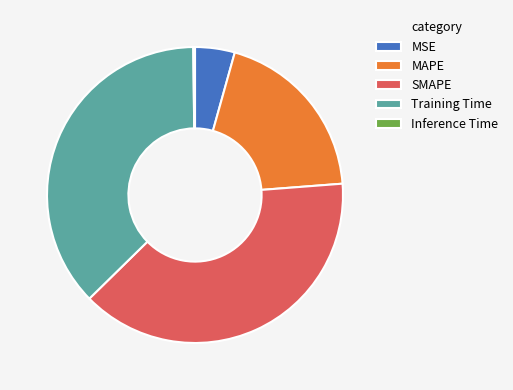

Which slice is the largest?

SMAPE